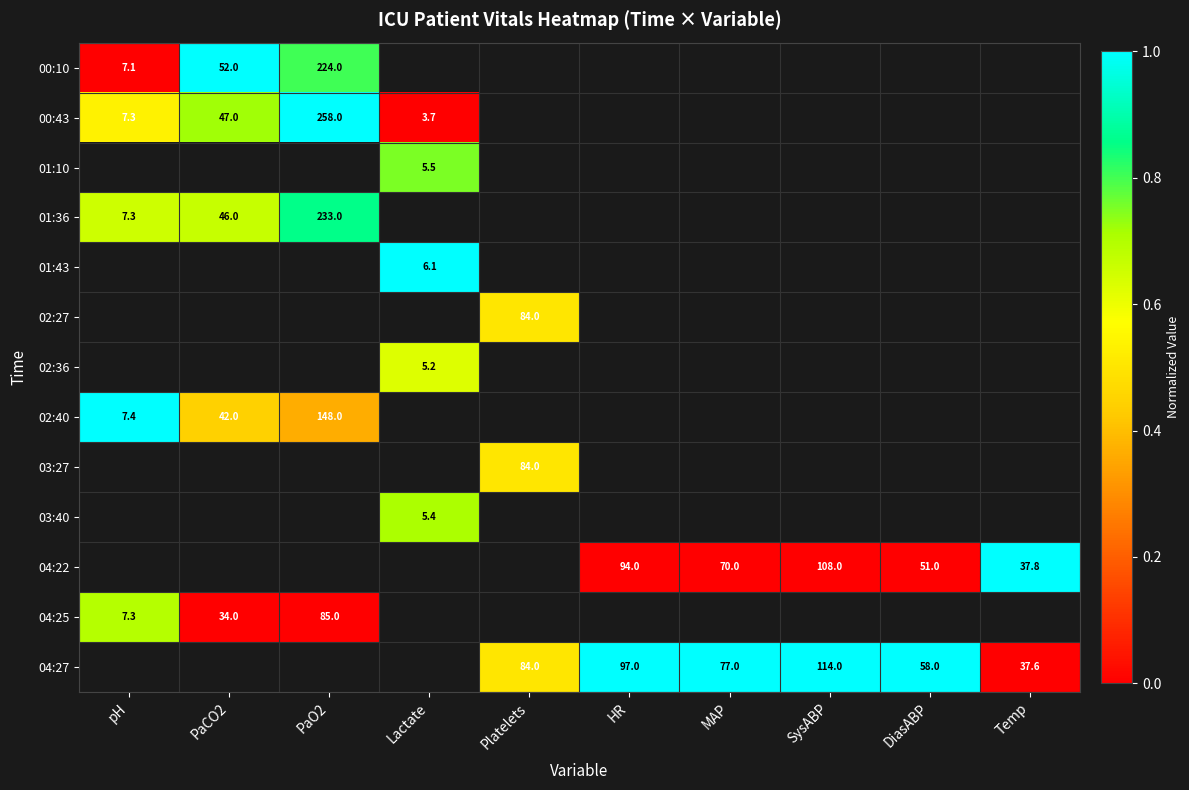

The 03:27 series shows 22.4 at Platelets. True or false?

False